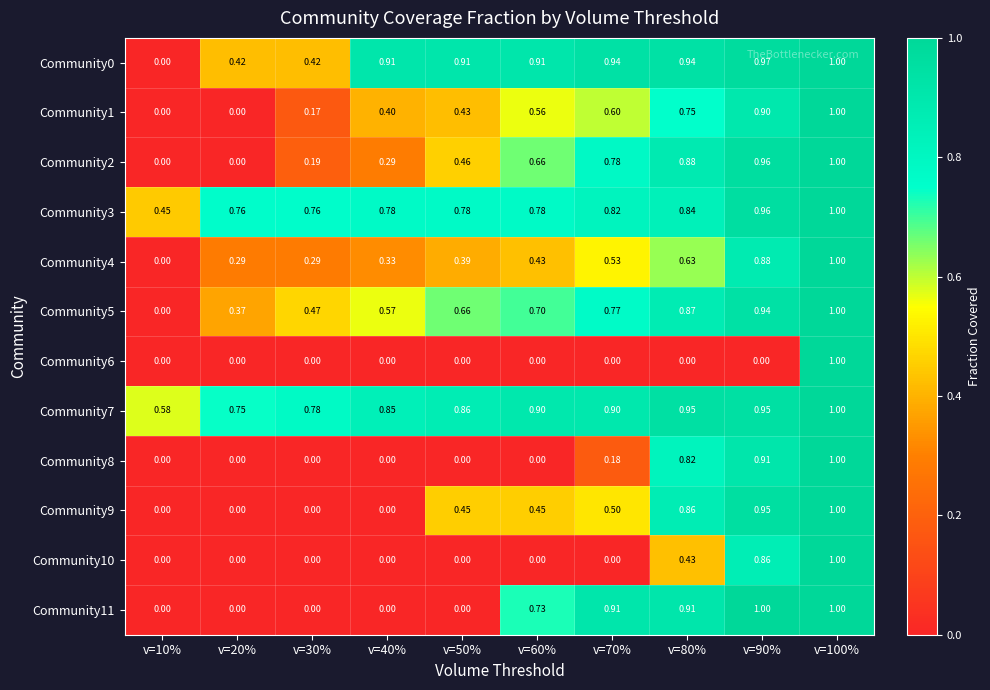

Count the number of data series in this chart.

12